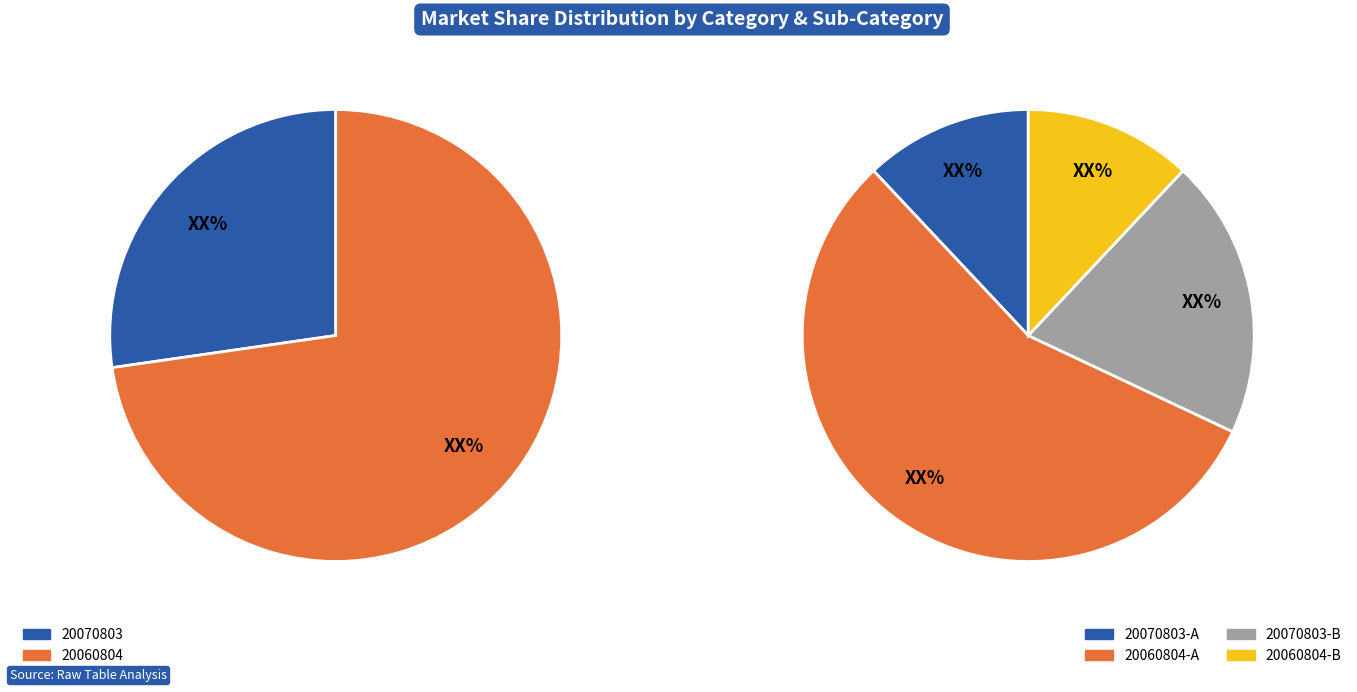

What is the majority slice?

20060804